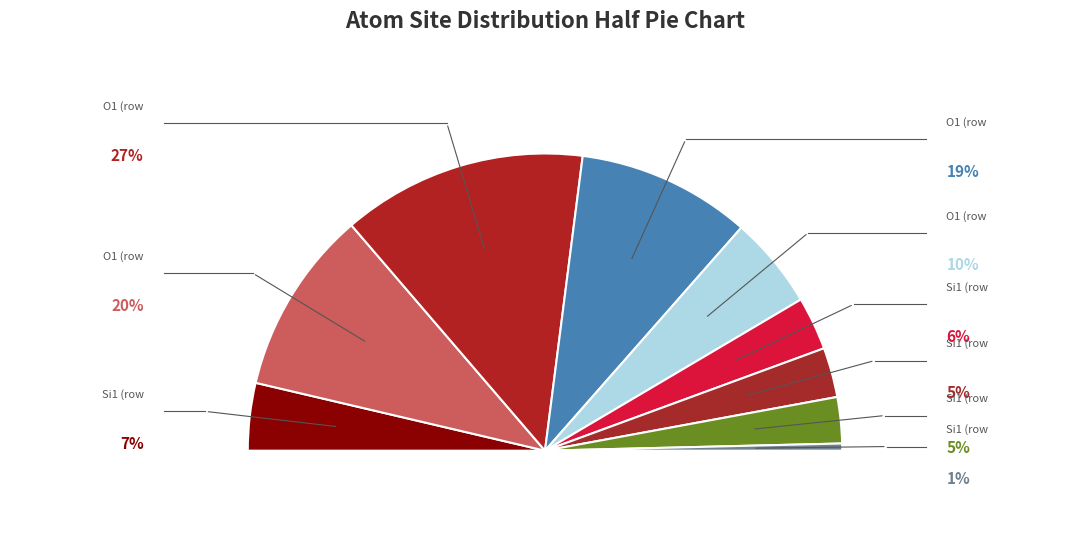

Is the sum of Si1 (row 8) and Si1 (row 0) greater than half?

No